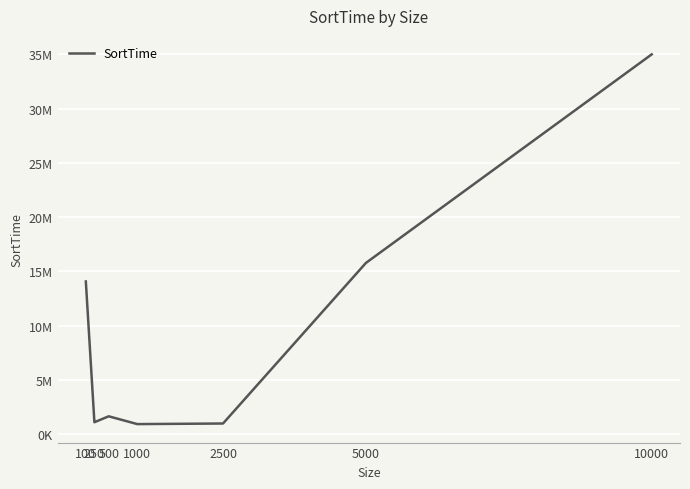

How many interior local peaks (higher than both neighbors) does the data have?

1